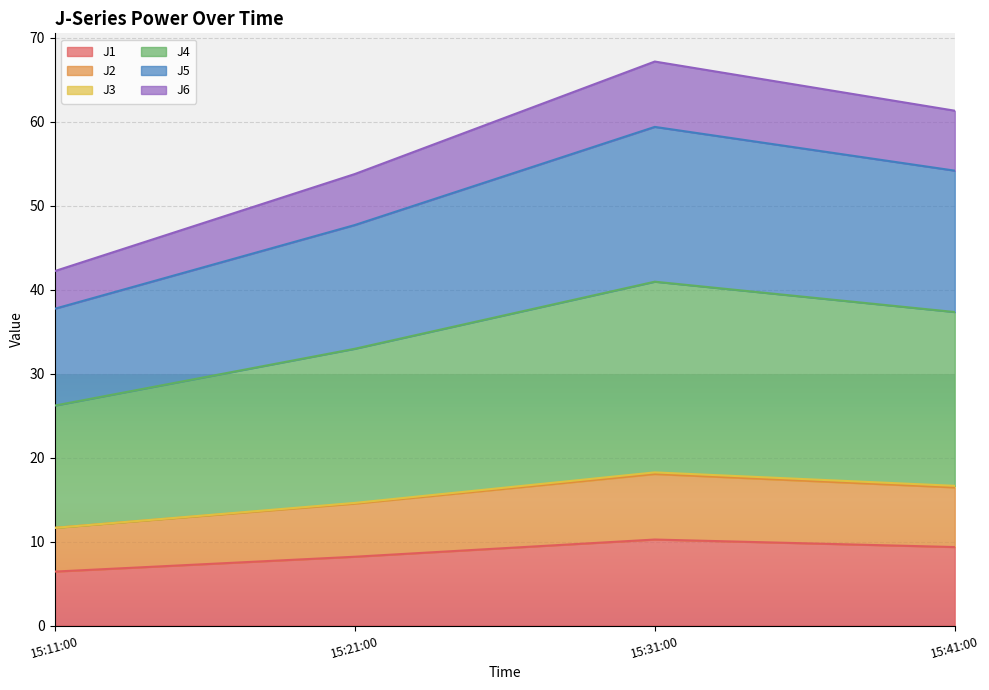

How many lines are shown in the chart?

6